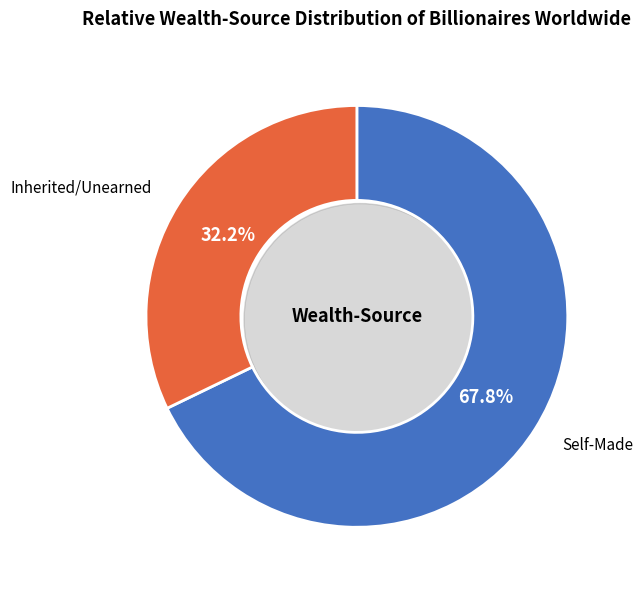

Is there any slice that represents more than half of the pie?

Yes